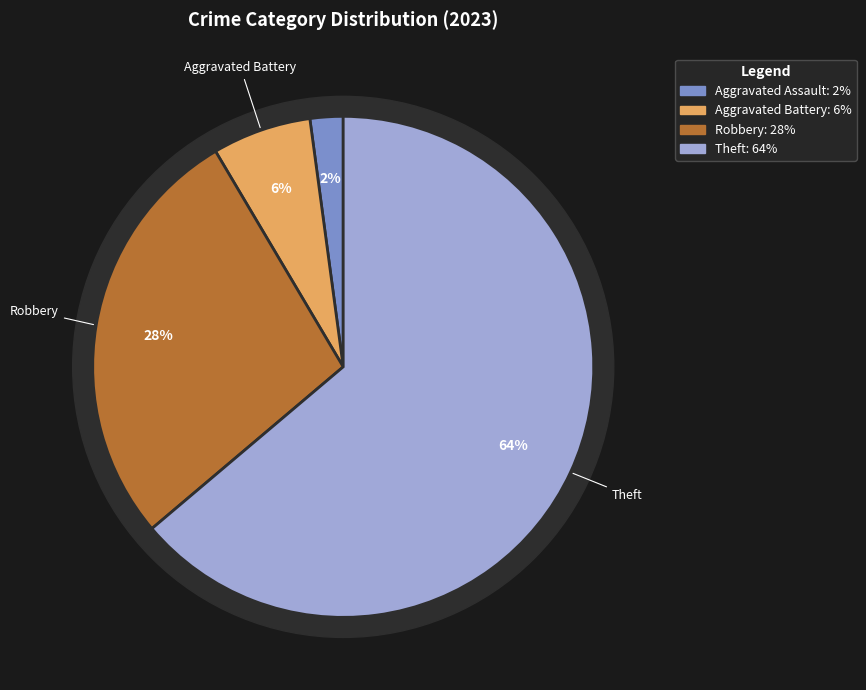

Does Theft represent more than half of the total?

Yes